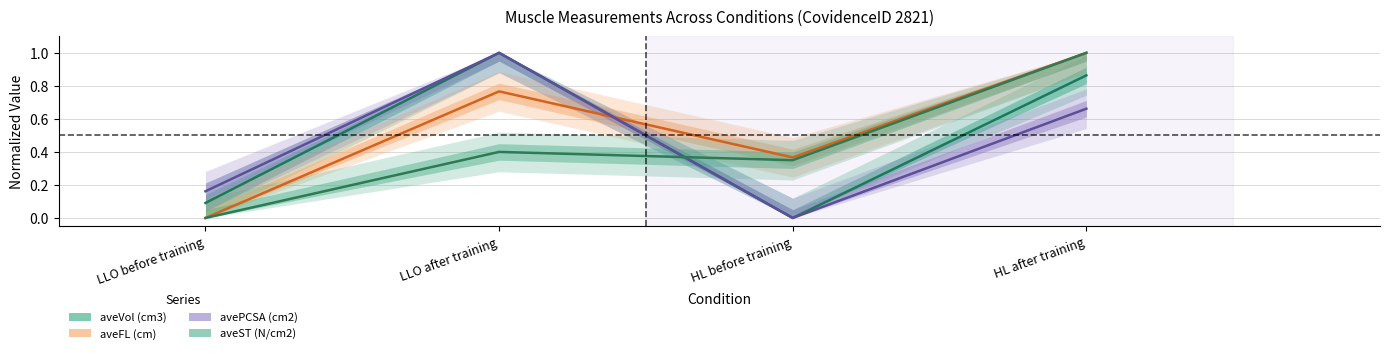

At which category does aveVol (cm3) reach its first local valley?

HL before training